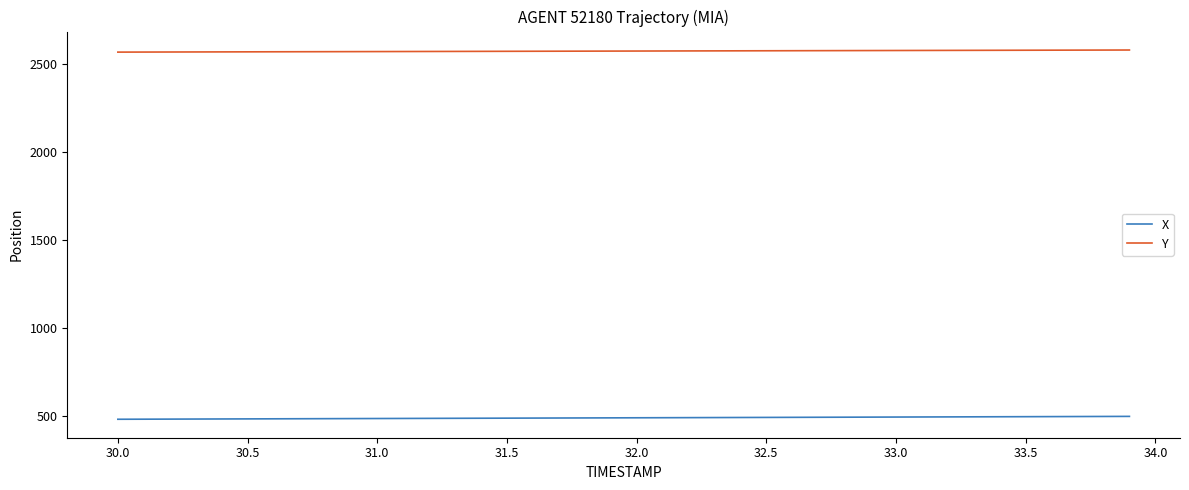

True or false: X and Y cross at least once.

False